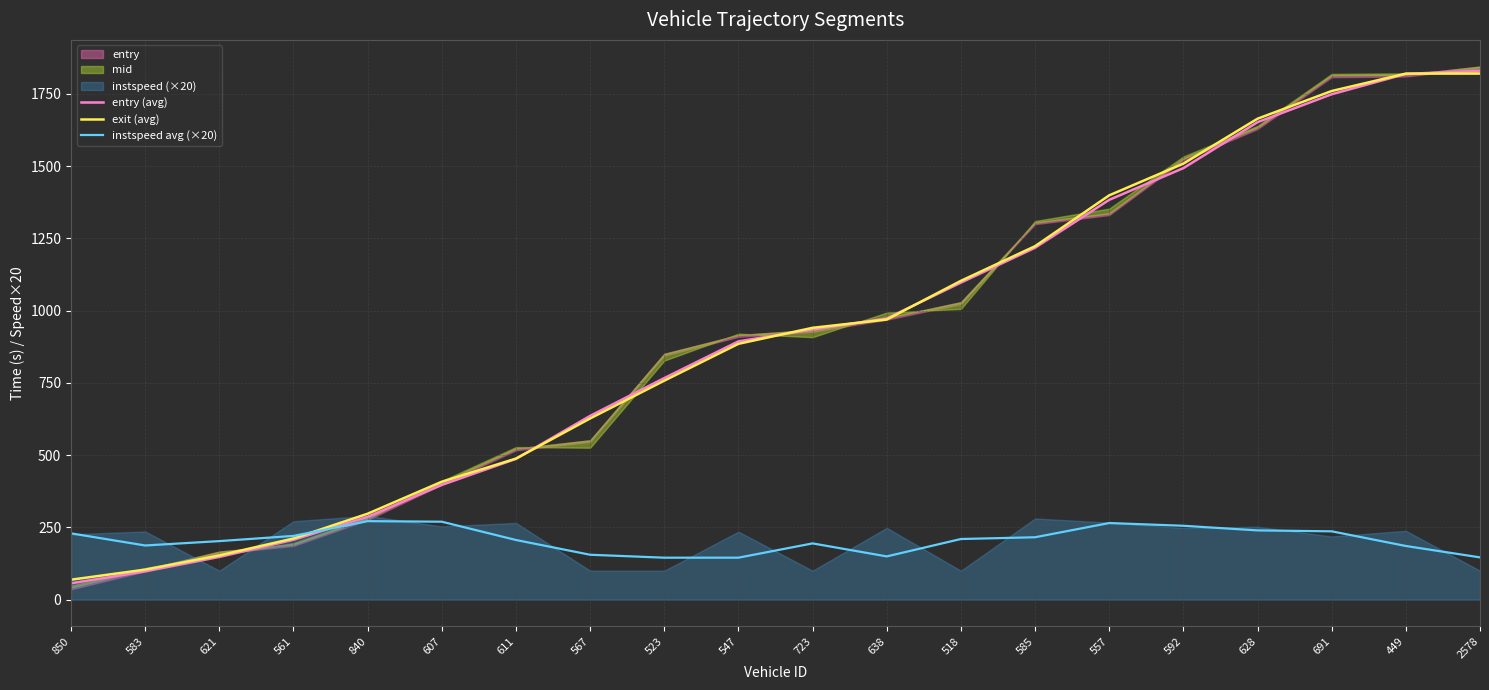

What is the value of the exit (avg) point at the 2nd from the left?

103.7